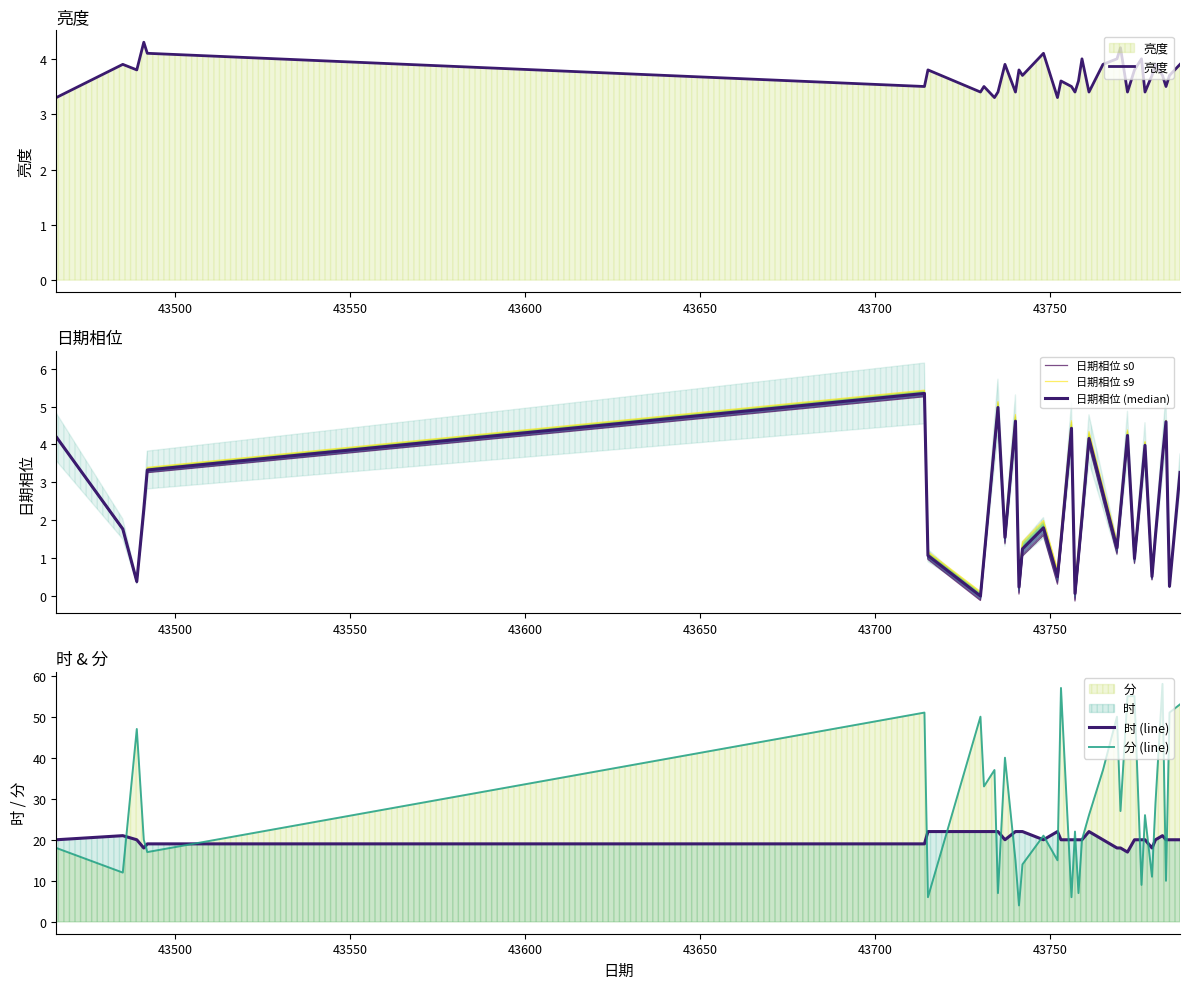

Does the chart display data point markers on the line(s)?

No